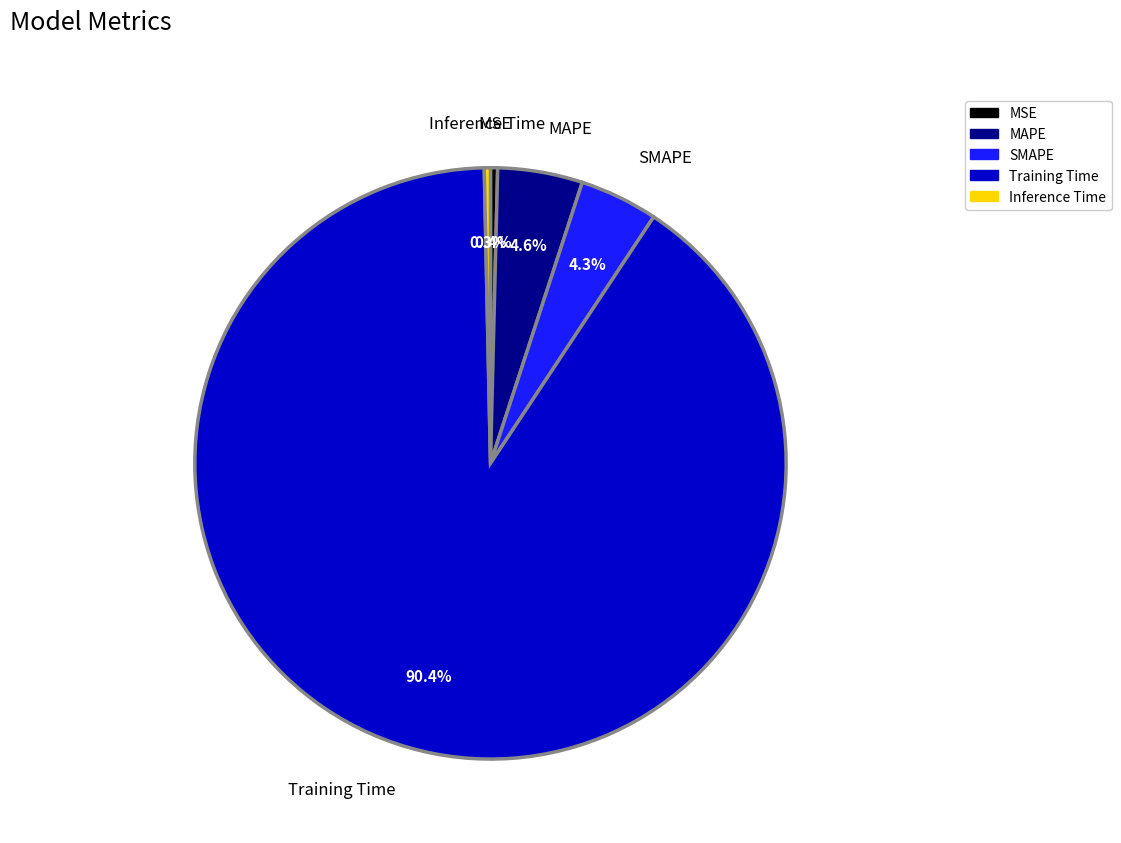

Does any single category account for the majority?

Yes